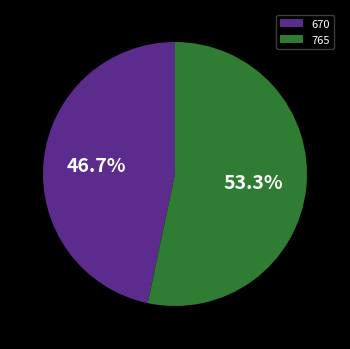

True or false: 670 accounts for 54% of the total.

False